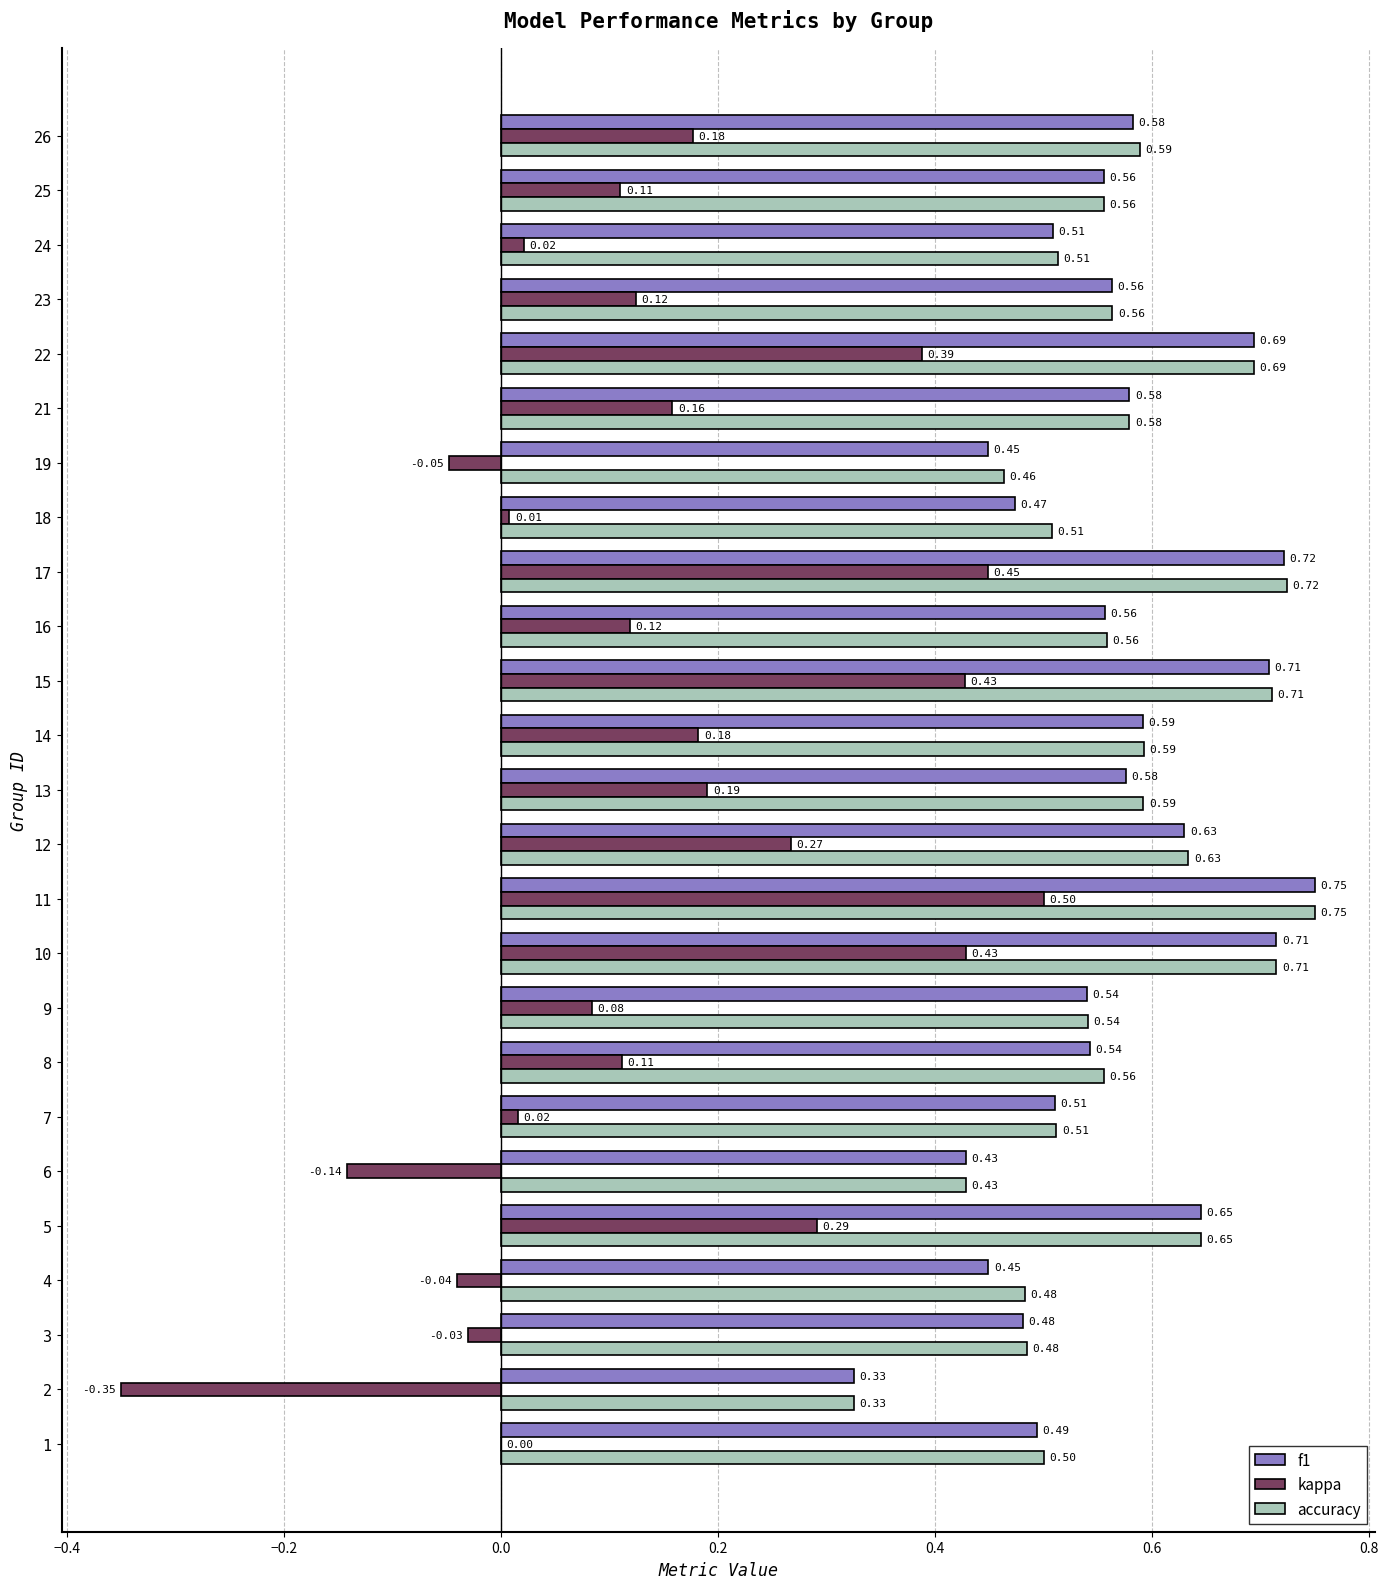

What is the sum of the f1 values at 21 and 23?

1.1